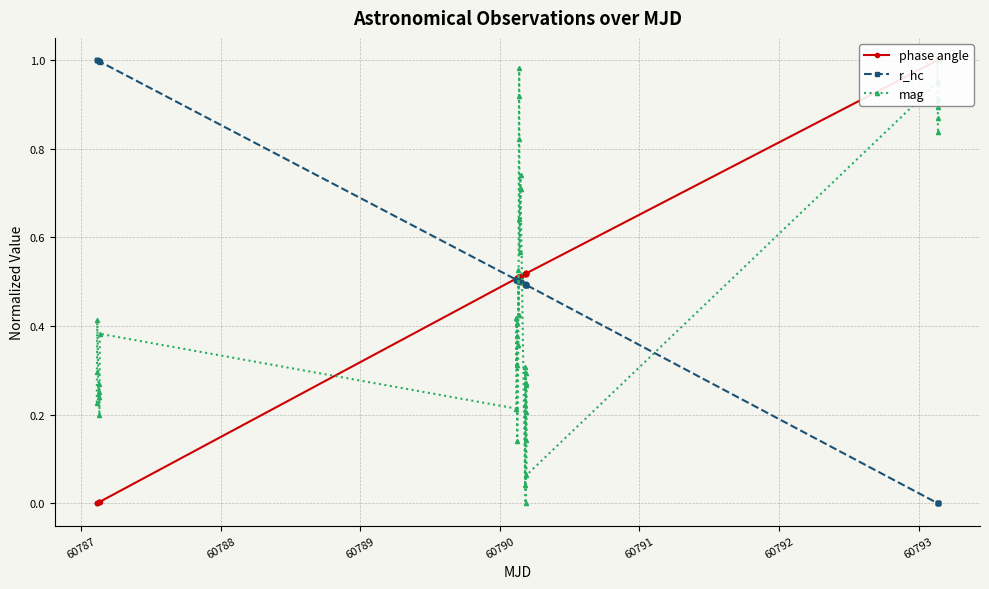

Reading left to right, transcribe all the data shown in this chart.

phase angle: 0.0	0.0	0.0	0.0	0.0	0.0	0.0	0.0	0.5	0.5	0.5	0.5	0.5	0.5	0.5	0.5	0.5	0.5	0.5	0.5	0.5	0.5	0.5	0.5	0.5	0.5	0.5	0.5	0.5	0.5	0.5	0.5	0.5	0.5	1.0	1.0	1.0	1.0	1.0	1.0
r_hc: 1.0	1.0	1.0	1.0	1.0	1.0	1.0	1.0	0.5	0.5	0.5	0.5	0.5	0.5	0.5	0.5	0.5	0.5	0.5	0.5	0.5	0.5	0.5	0.5	0.5	0.5	0.5	0.5	0.5	0.5	0.5	0.5	0.5	0.5	0.0	0.0	0.0	0.0	0.0	0.0
mag: 0.2	0.3	0.4	0.2	0.3	0.3	0.2	0.4	0.2	0.4	0.3	0.4	0.4	0.1	0.4	0.5	0.4	0.8	0.9	1.0	0.6	0.6	0.7	0.7	0.0	0.2	0.3	0.0	0.3	0.2	0.1	0.3	0.3	0.1	0.9	1.0	0.9	0.9	0.9	0.8